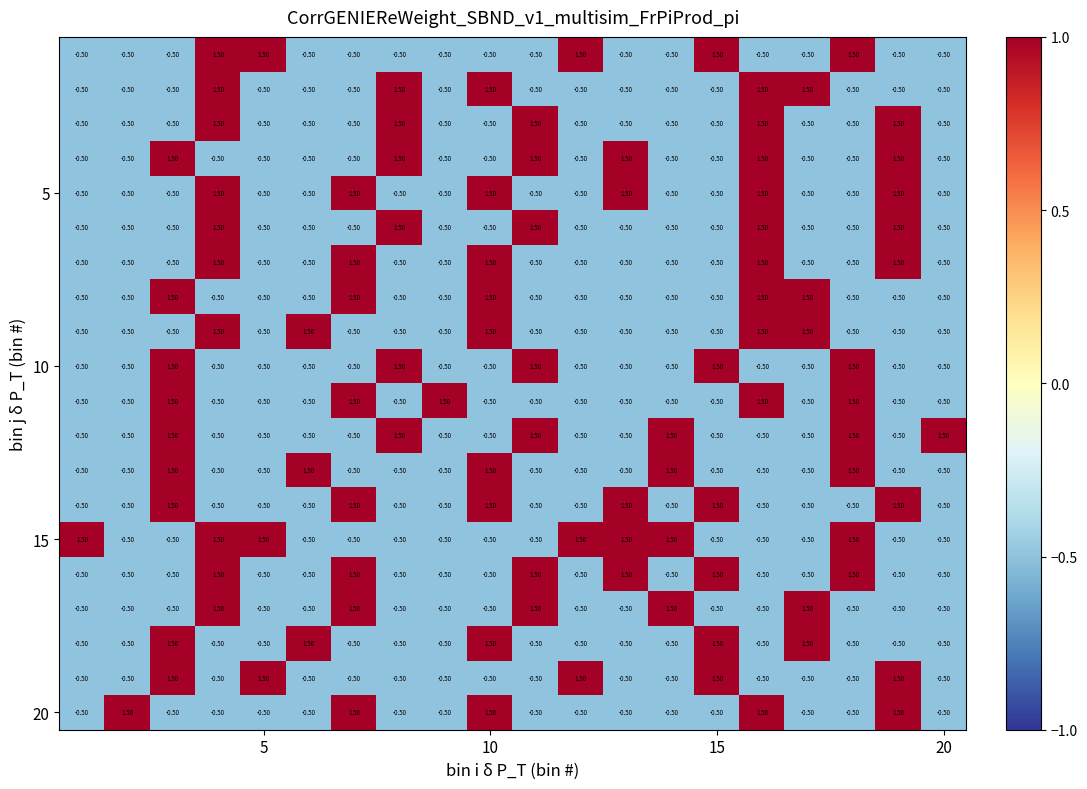

At how many categories does at least one series exceed 1?

20